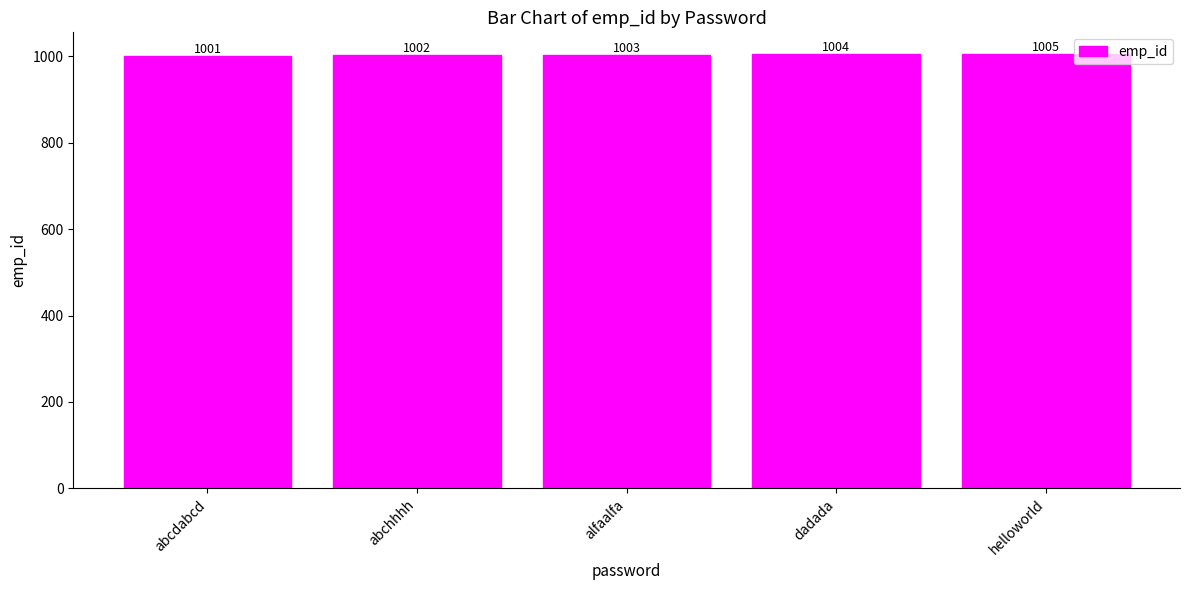

The chart shows a value of 1001 at abcdabcd. True or false?

True